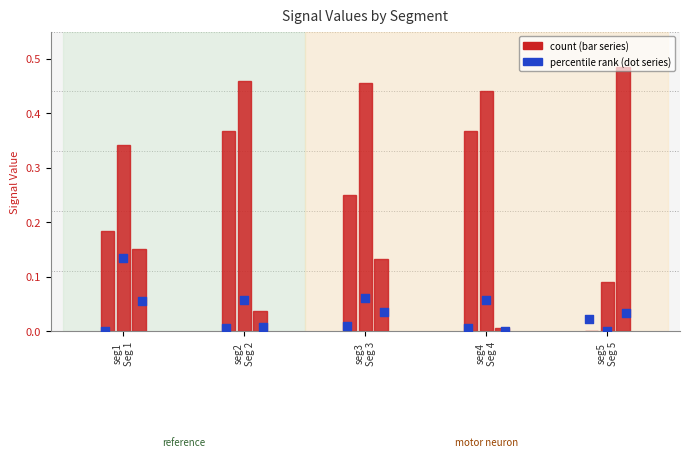

What is the total value across all series at seg4
Seg 4?

0.9